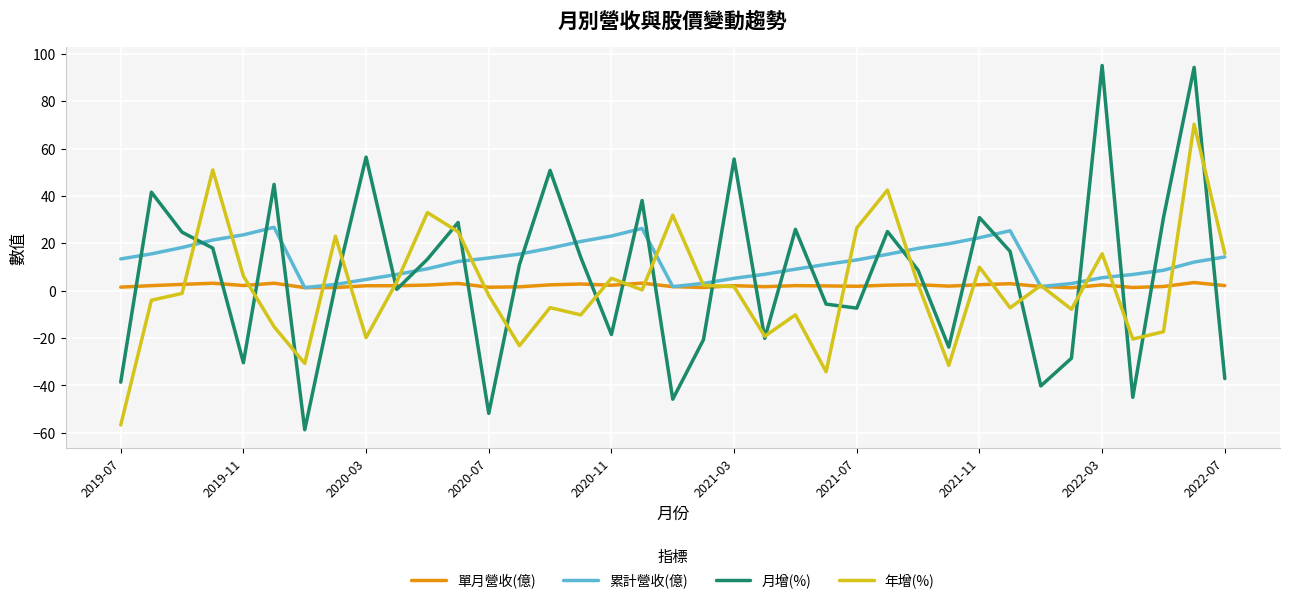

What is the minimum value shown in the chart?

-58.7